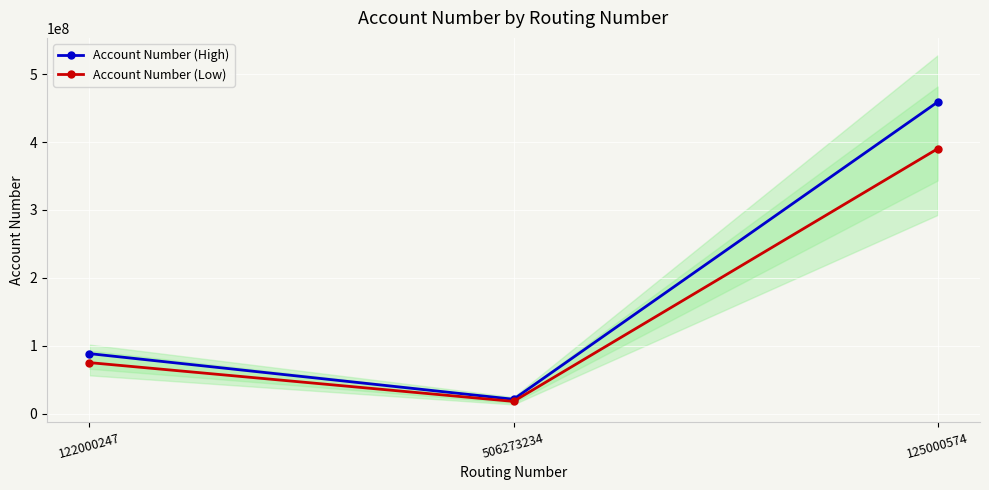

The Account Number (Low) series shows 17850075.6 at 506273234. True or false?

True